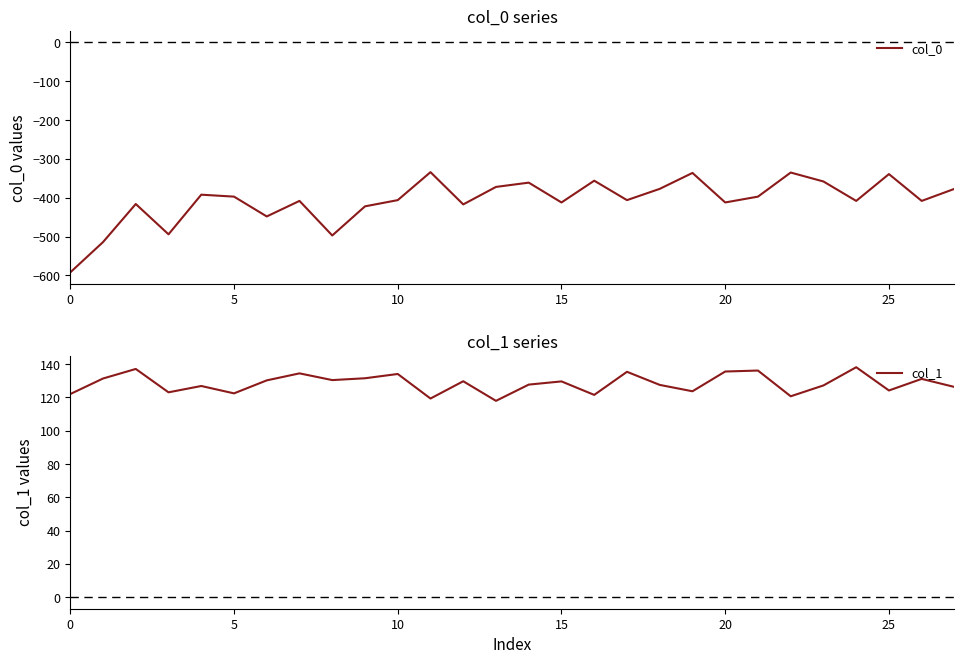

What is the minimum value for col_0?

-592